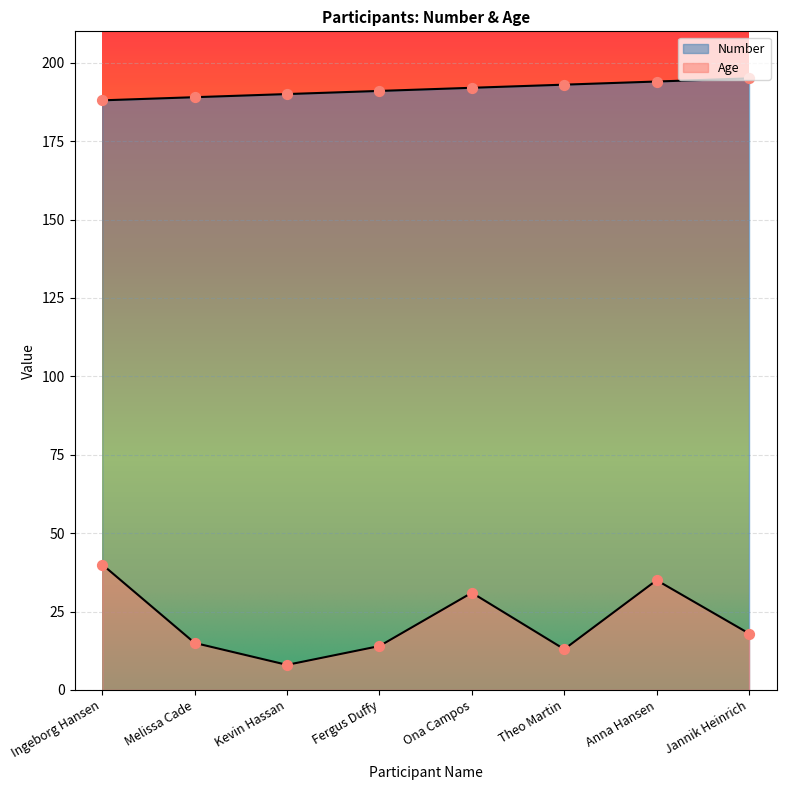

At how many categories does at least one series exceed 178?

8